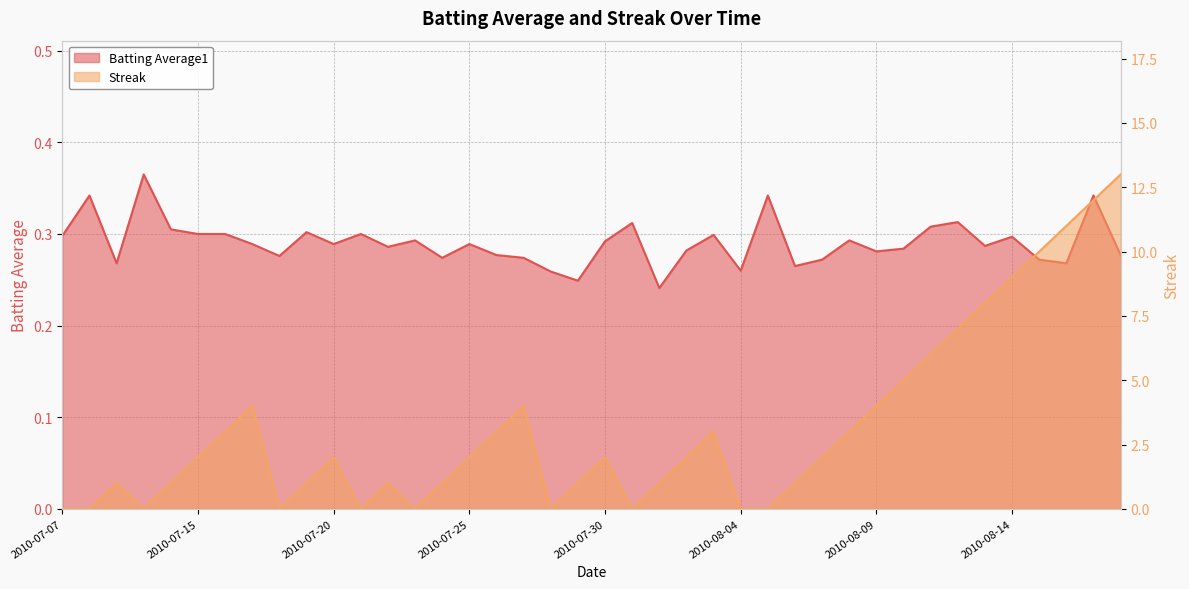

How many intersections are there between Batting Average1 and Streak?

15